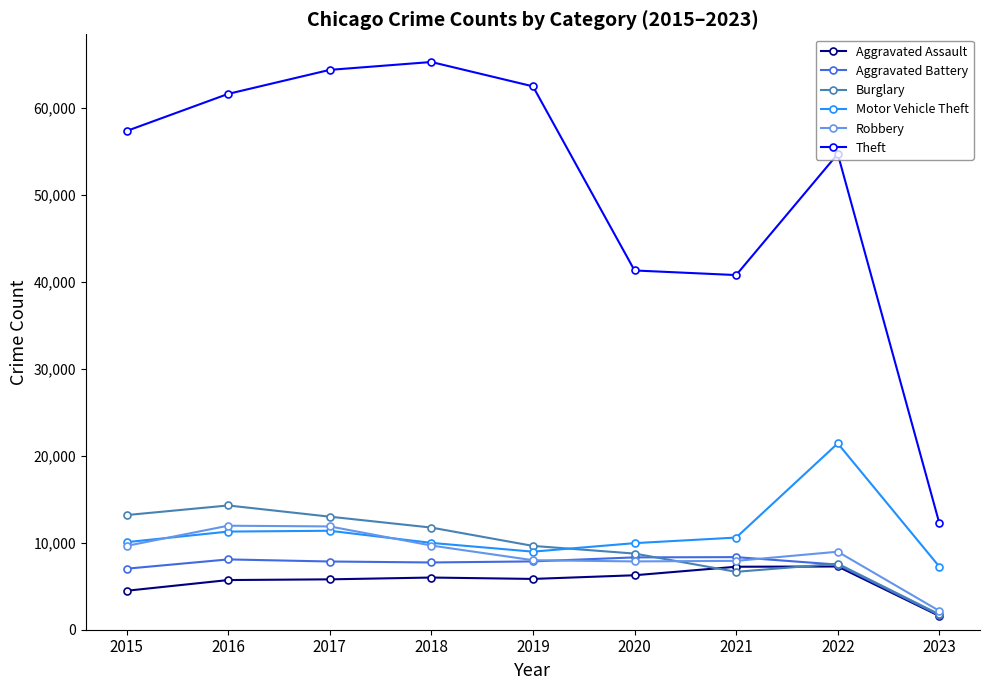

What is the value of the Theft point at the 4th from the left?

65286